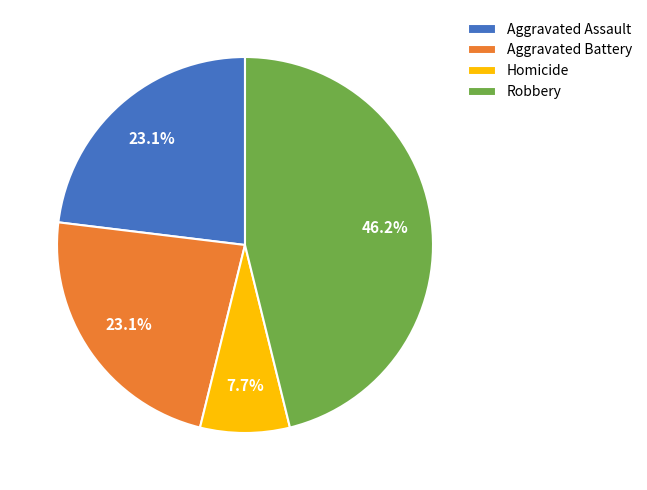

To the nearest percent, what percentage of the pie is Homicide?

8%